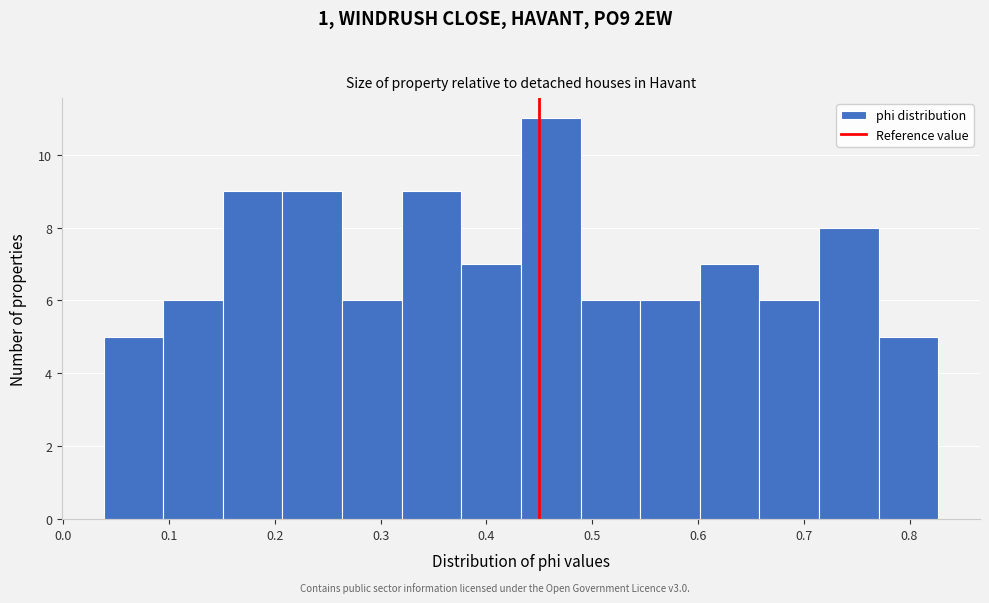

Reading left to right, list every bar in this chart as the range it spans on the x-axis followed by its height. Neither the bar edges nor the heights are printed on the chart, so give them approximately, as read against the axes.

0.04 to 0.09: 5
0.09 to 0.15: 6
0.15 to 0.21: 9
0.21 to 0.26: 9
0.26 to 0.32: 6
0.32 to 0.38: 9
0.38 to 0.43: 7
0.43 to 0.49: 11
0.49 to 0.55: 6
0.55 to 0.60: 6
0.60 to 0.66: 7
0.66 to 0.71: 6
0.71 to 0.77: 8
0.77 to 0.83: 5